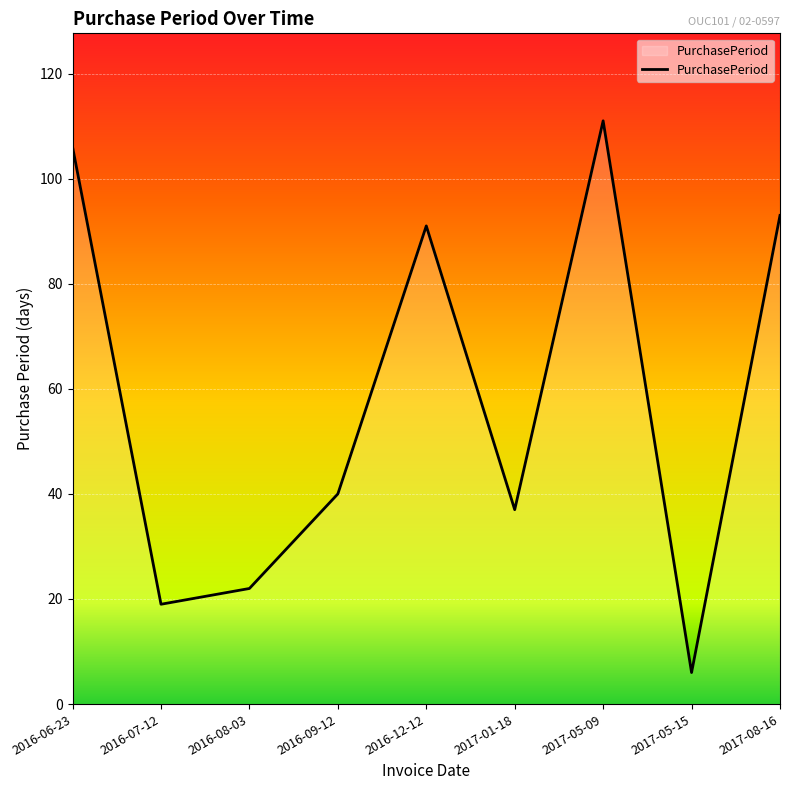

Rank the categories by value from highest to lowest.

2017-05-09, 2016-06-23, 2017-08-16, 2016-12-12, 2016-09-12, 2017-01-18, 2016-08-03, 2016-07-12, 2017-05-15